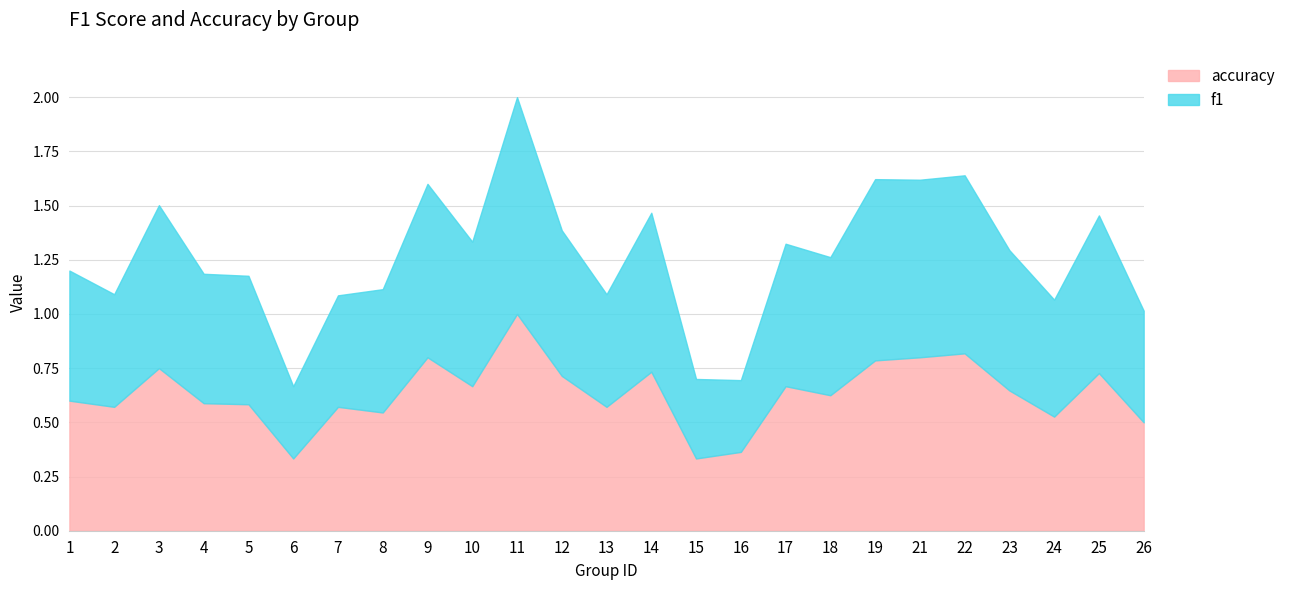

How many times do f1 and accuracy cross each other?

4